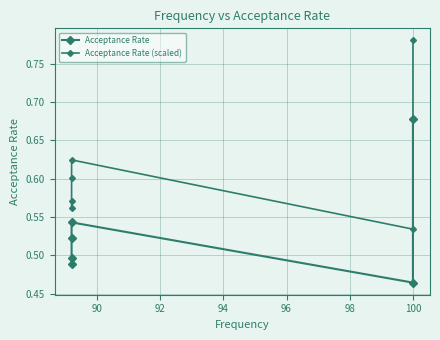

In Acceptance Rate (scaled), how many points are lower than both neighbors (excluding endpoints)?

1